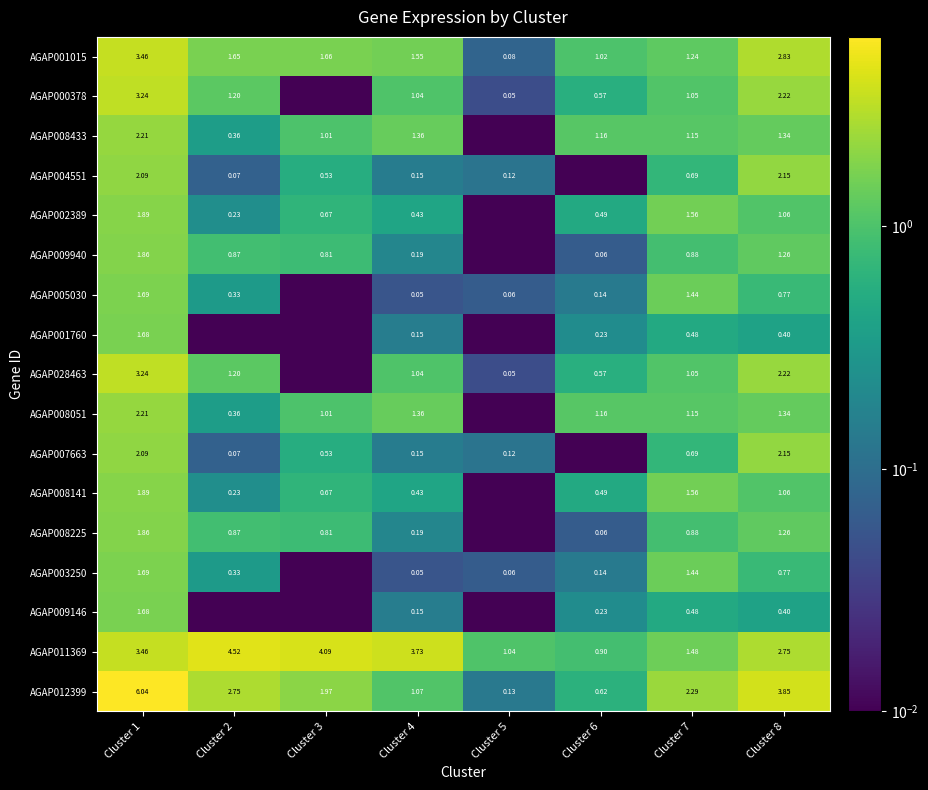

Is the value of AGAP008141 at Cluster 4 greater than the value of AGAP009146 at Cluster 6?

Yes